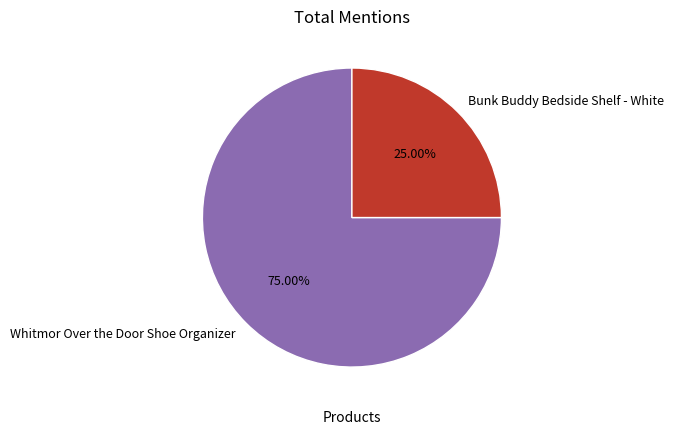

The Whitmor Over the Door Shoe Organizer slice represents 81% of the pie. True or false?

False